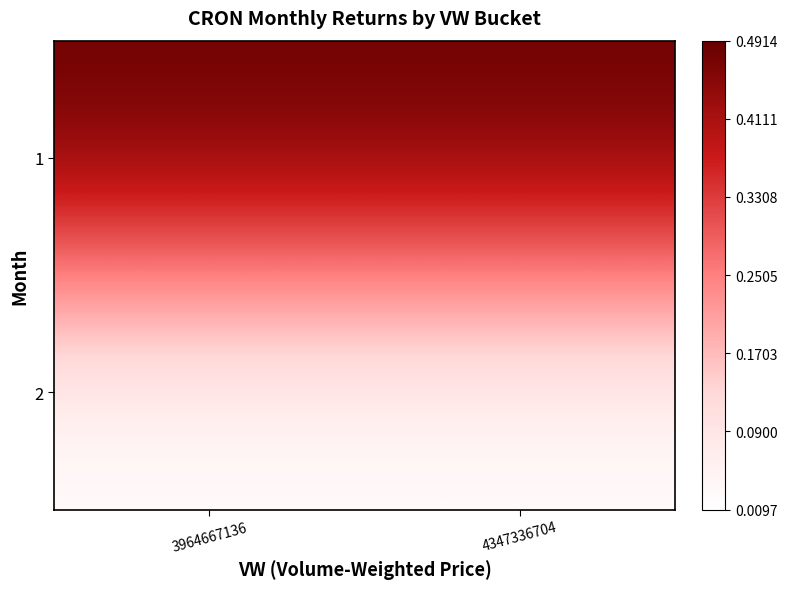

Reading left to right, what are all the values shown in this chart?

1: 3964667136=0.5	4347336704=0.5
2: 3964667136=0.0	4347336704=0.0